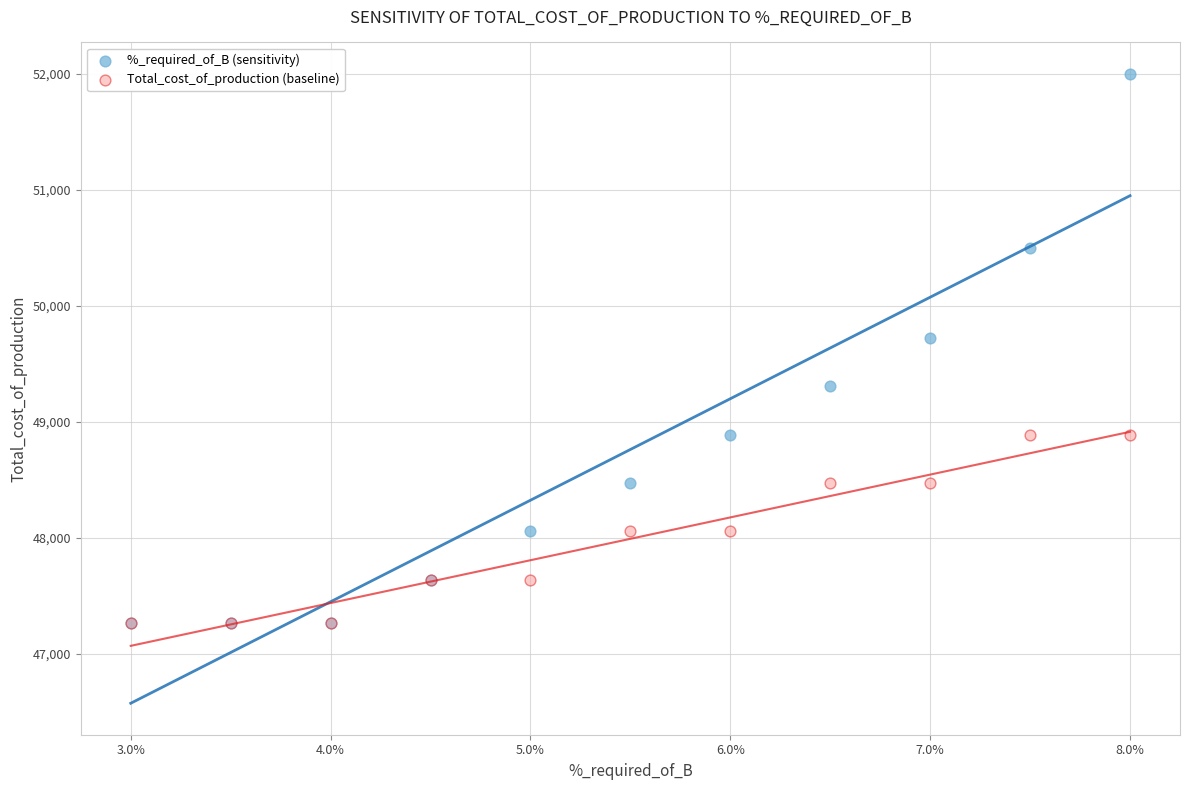

In the %_required_of_B (sensitivity) series, what Y value is closest to 49633?

49722.2